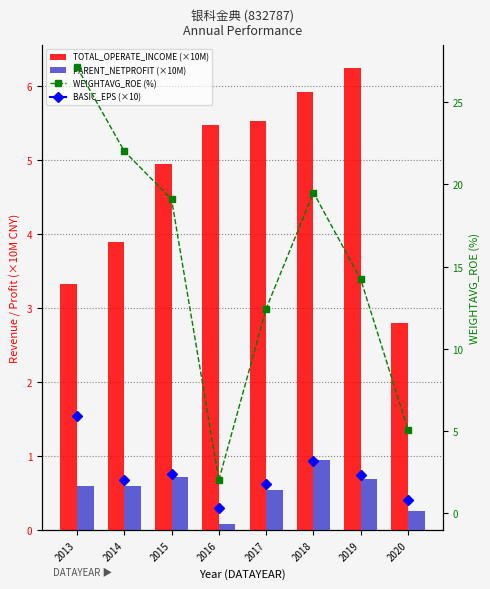

Rank the series at 2014 from lowest to highest value.

PARENT_NETPROFIT (×10M), TOTAL_OPERATE_INCOME (×10M), WEIGHTAVG_ROE (%)